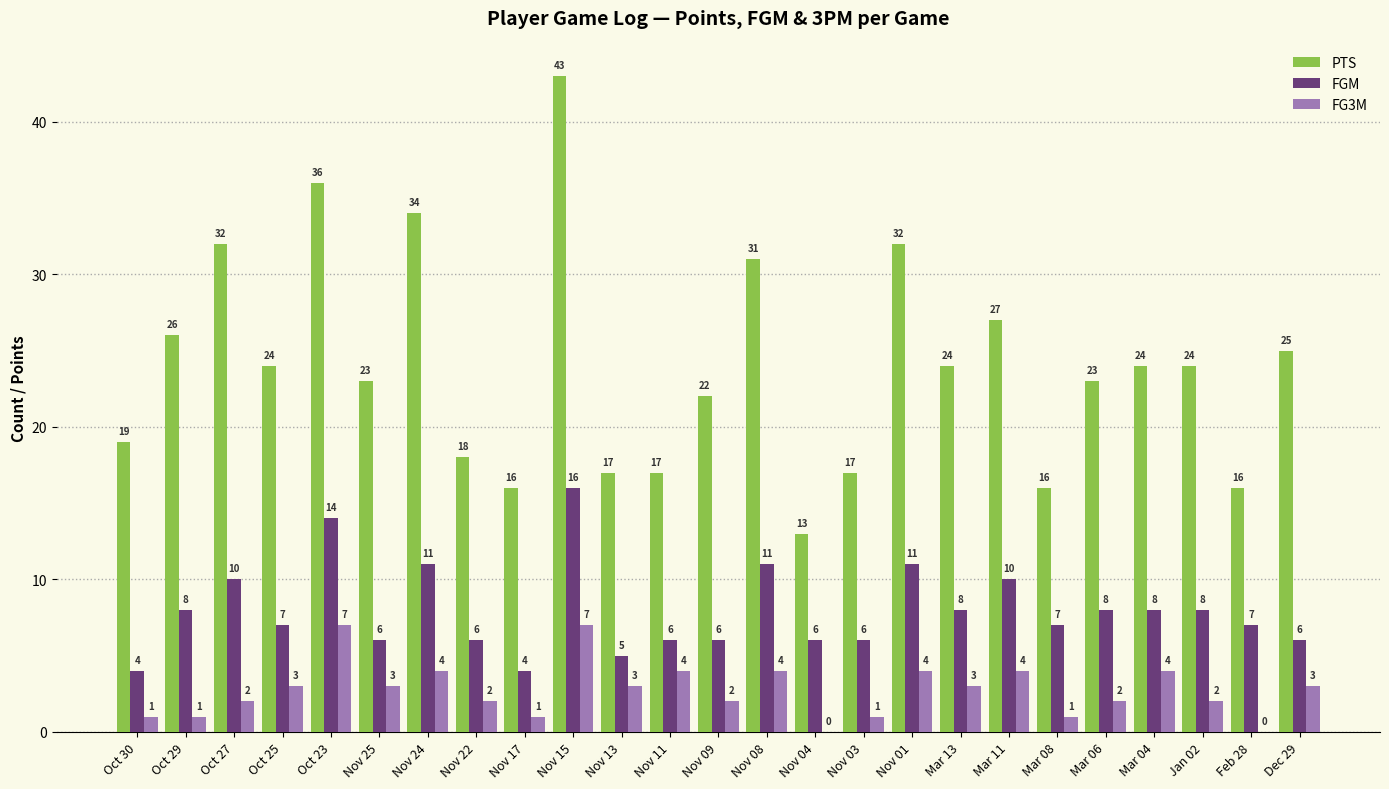

Reading left to right, extract all data points from this chart.

PTS: Oct 30=19	Oct 29=26	Oct 27=32	Oct 25=24	Oct 23=36	Nov 25=23	Nov 24=34	Nov 22=18	Nov 17=16	Nov 15=43	Nov 13=17	Nov 11=17	Nov 09=22	Nov 08=31	Nov 04=13	Nov 03=17	Nov 01=32	Mar 13=24	Mar 11=27	Mar 08=16	Mar 06=23	Mar 04=24	Jan 02=24	Feb 28=16	Dec 29=25
FGM: Oct 30=4	Oct 29=8	Oct 27=10	Oct 25=7	Oct 23=14	Nov 25=6	Nov 24=11	Nov 22=6	Nov 17=4	Nov 15=16	Nov 13=5	Nov 11=6	Nov 09=6	Nov 08=11	Nov 04=6	Nov 03=6	Nov 01=11	Mar 13=8	Mar 11=10	Mar 08=7	Mar 06=8	Mar 04=8	Jan 02=8	Feb 28=7	Dec 29=6
FG3M: Oct 30=1	Oct 29=1	Oct 27=2	Oct 25=3	Oct 23=7	Nov 25=3	Nov 24=4	Nov 22=2	Nov 17=1	Nov 15=7	Nov 13=3	Nov 11=4	Nov 09=2	Nov 08=4	Nov 04=0	Nov 03=1	Nov 01=4	Mar 13=3	Mar 11=4	Mar 08=1	Mar 06=2	Mar 04=4	Jan 02=2	Feb 28=0	Dec 29=3